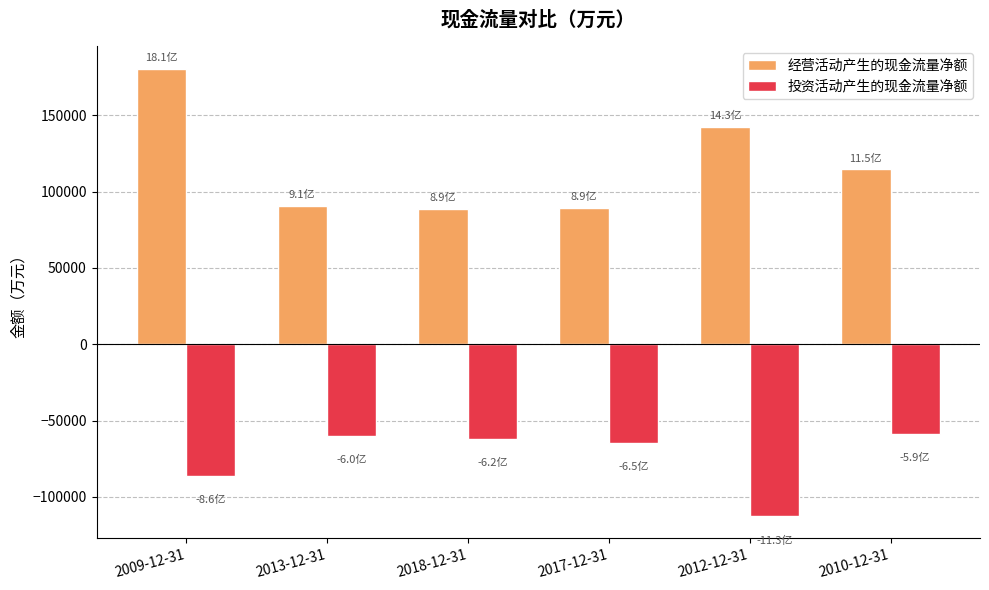

Which category has the lowest value in the 投资活动产生的现金流量净额 series?

2012-12-31